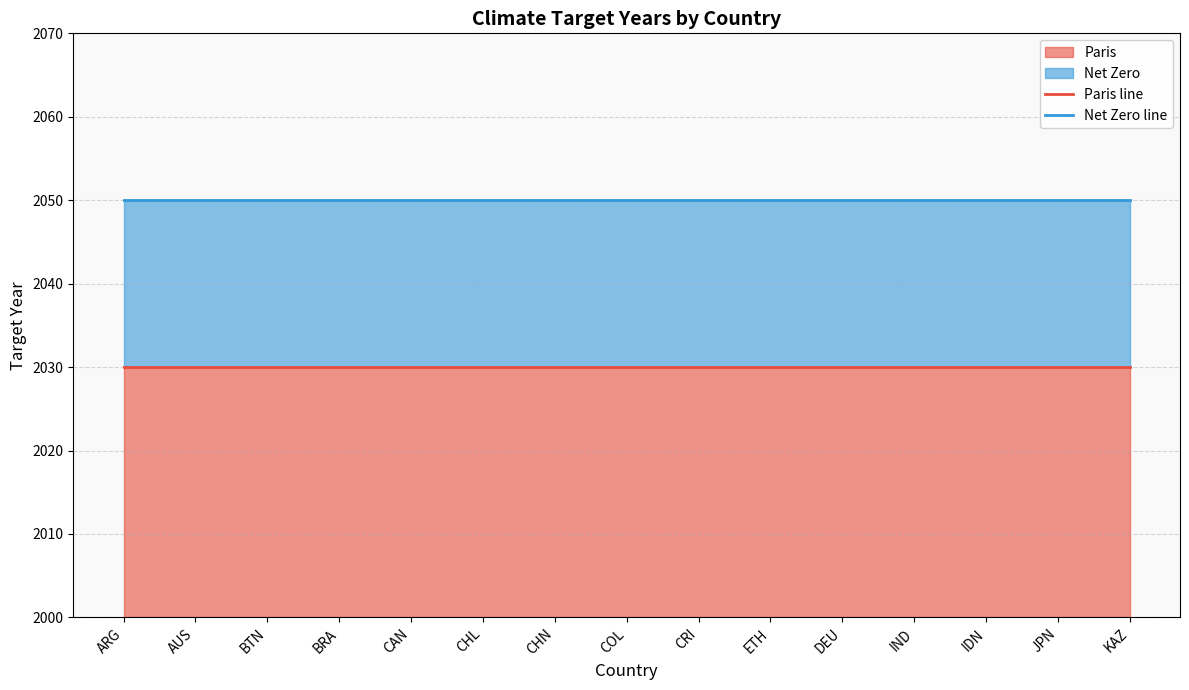

True or false: Paris line and Net Zero line intersect in this chart.

False